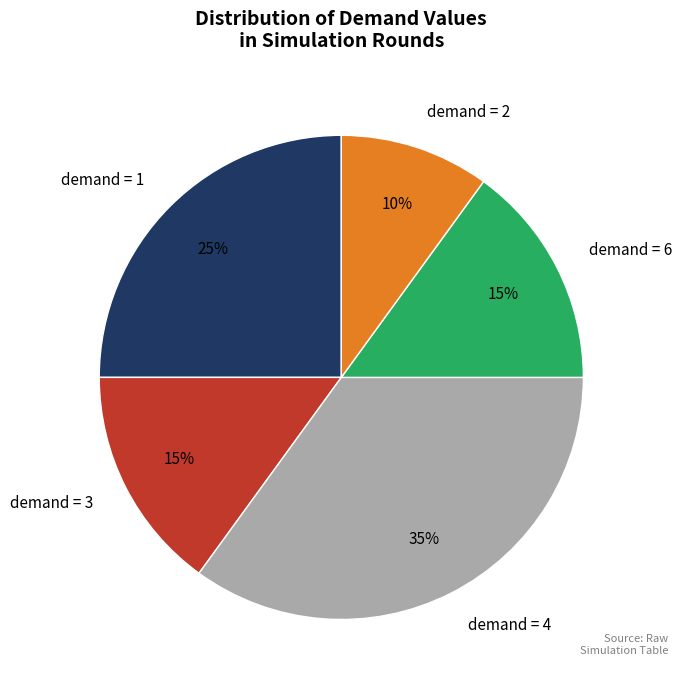

To the nearest percent, what is the average slice percentage?

20%